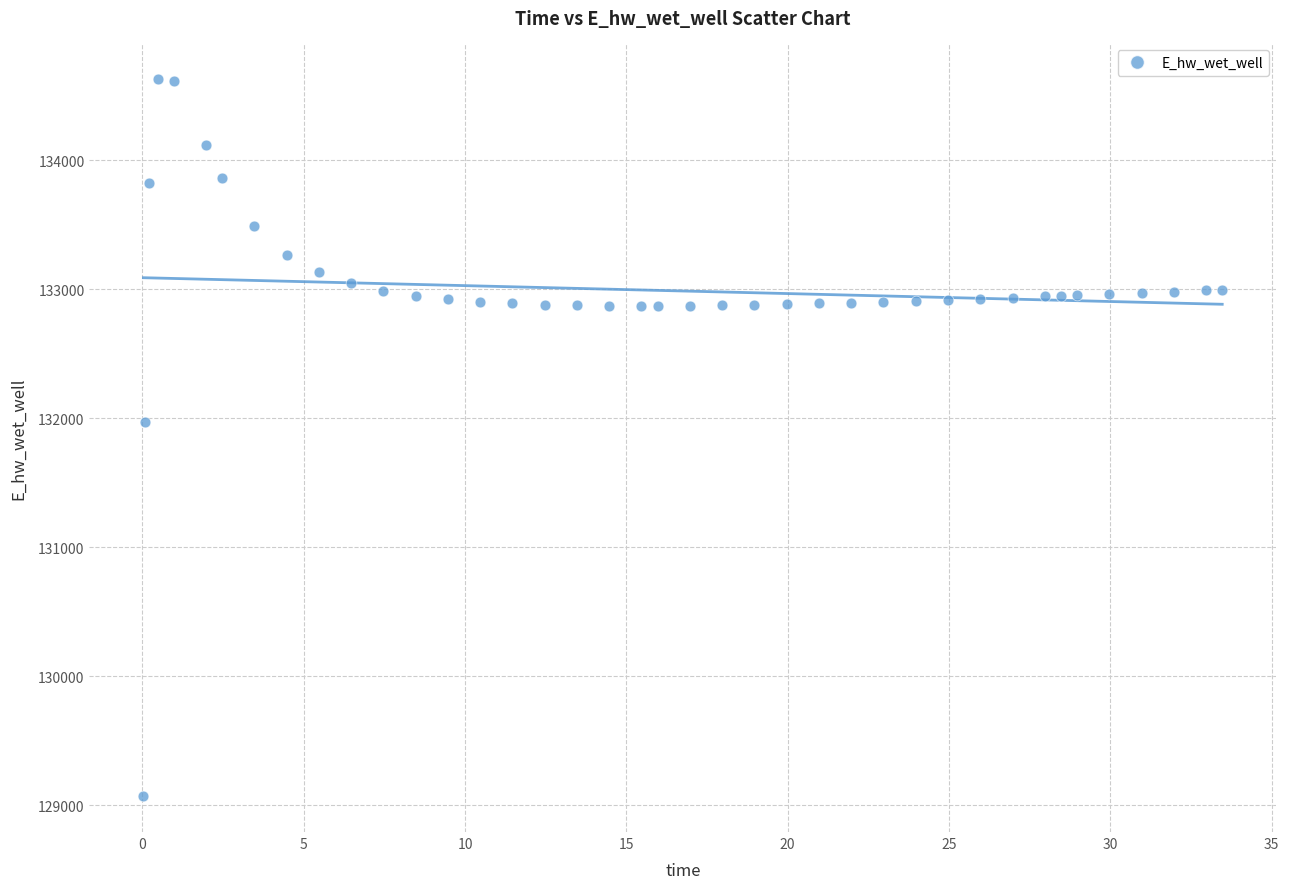

What is the range of X values (max minus min)?

33.4